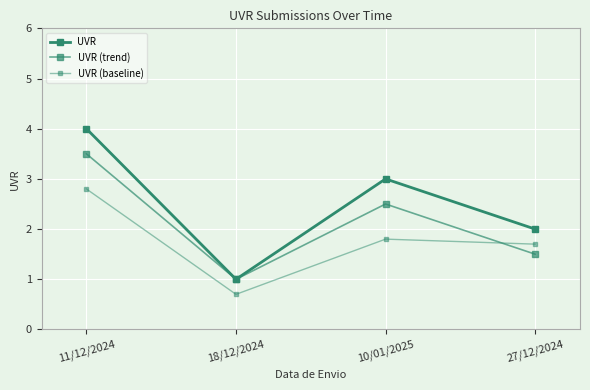

How many data points in UVR (trend) are less than 2?

2